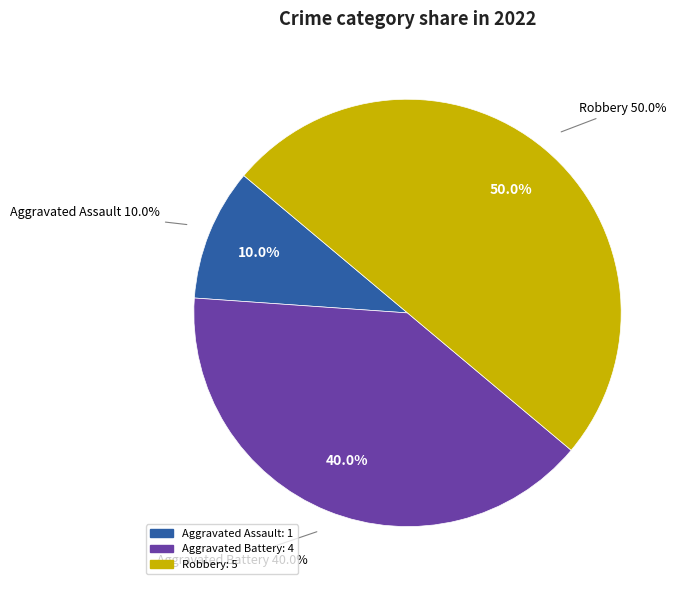

The Aggravated Battery slice represents 29% of the pie. True or false?

False